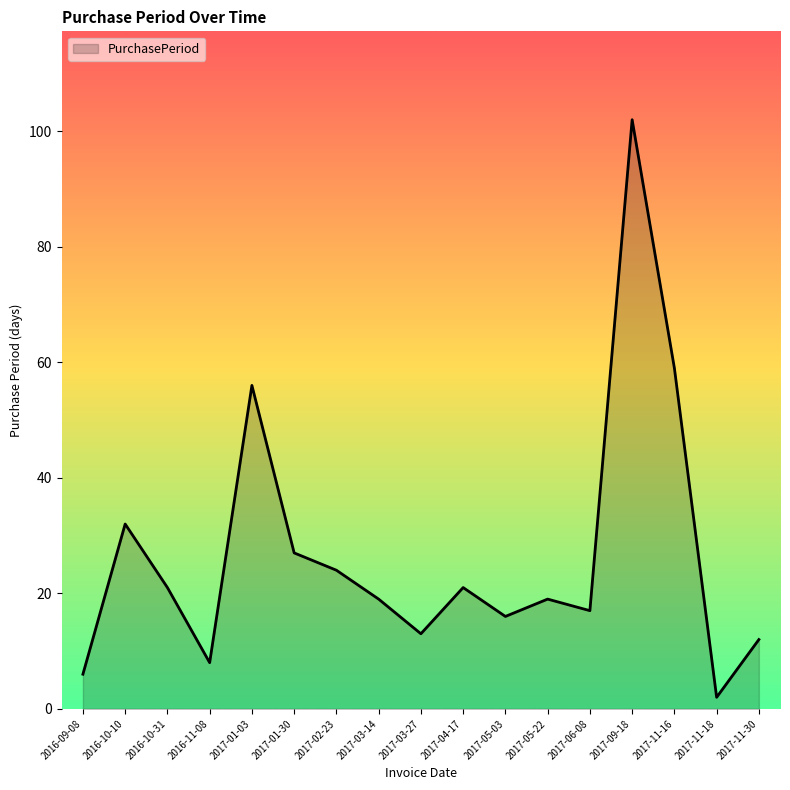

How many interior local peaks (higher than both neighbors) does the data have?

5